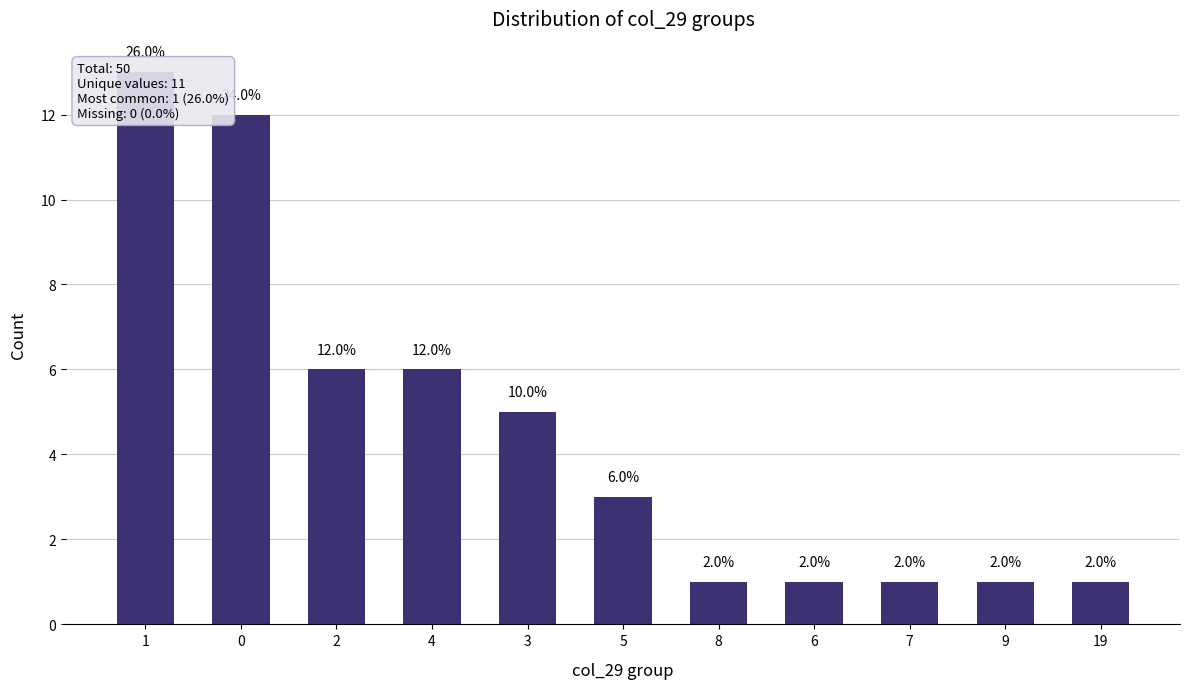

Which has a higher value, 9 or 7?

9